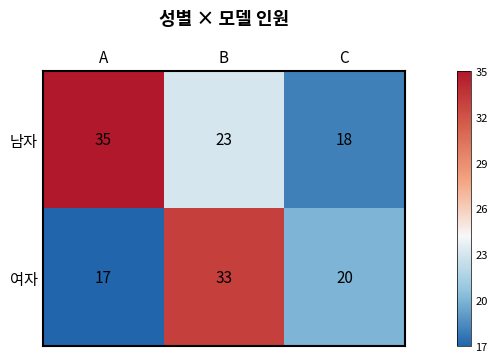

Count the number of categories in the chart.

3